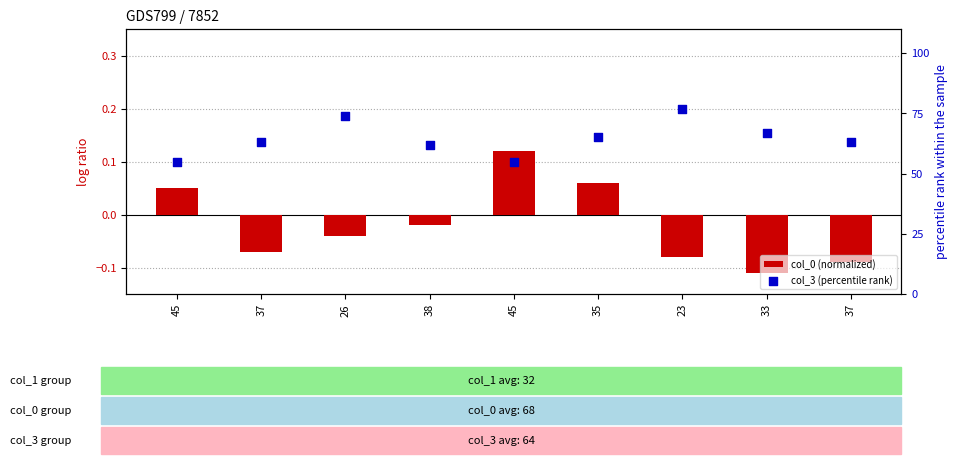

At which category is the sum across all series the highest?

23